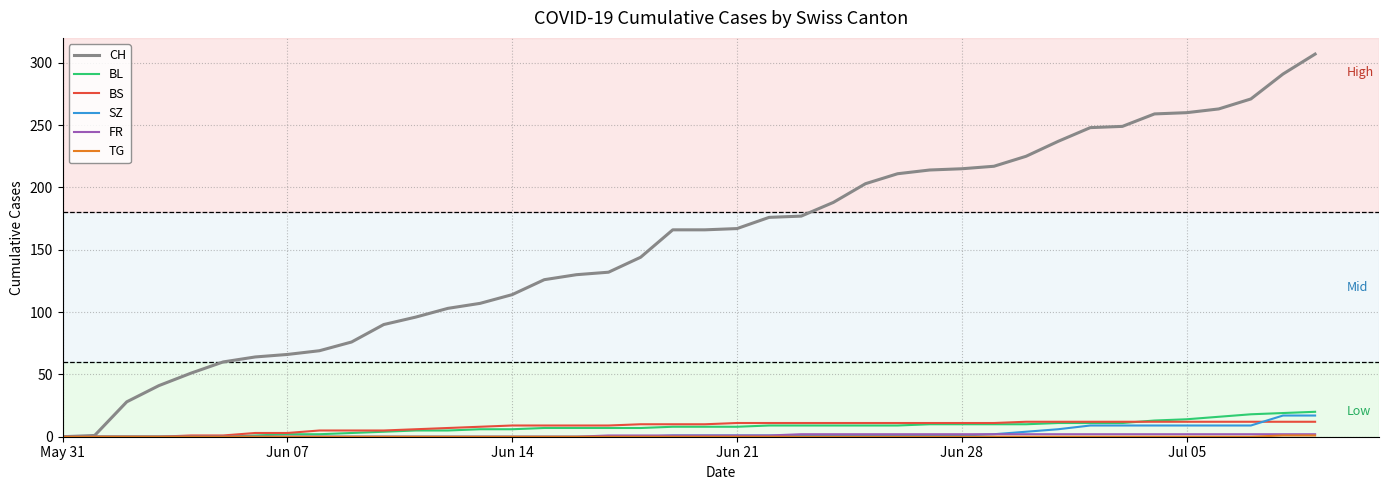

Which series has the largest total across all categories?

CH